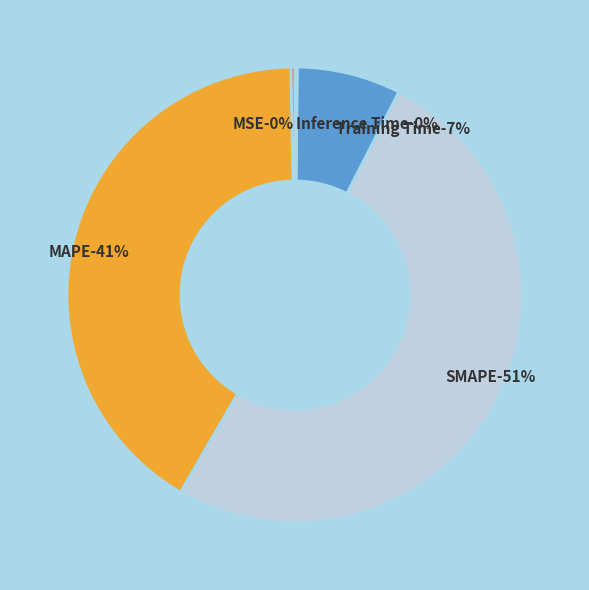

To the nearest percent, what is the difference between the largest and smallest slice percentages?

51%